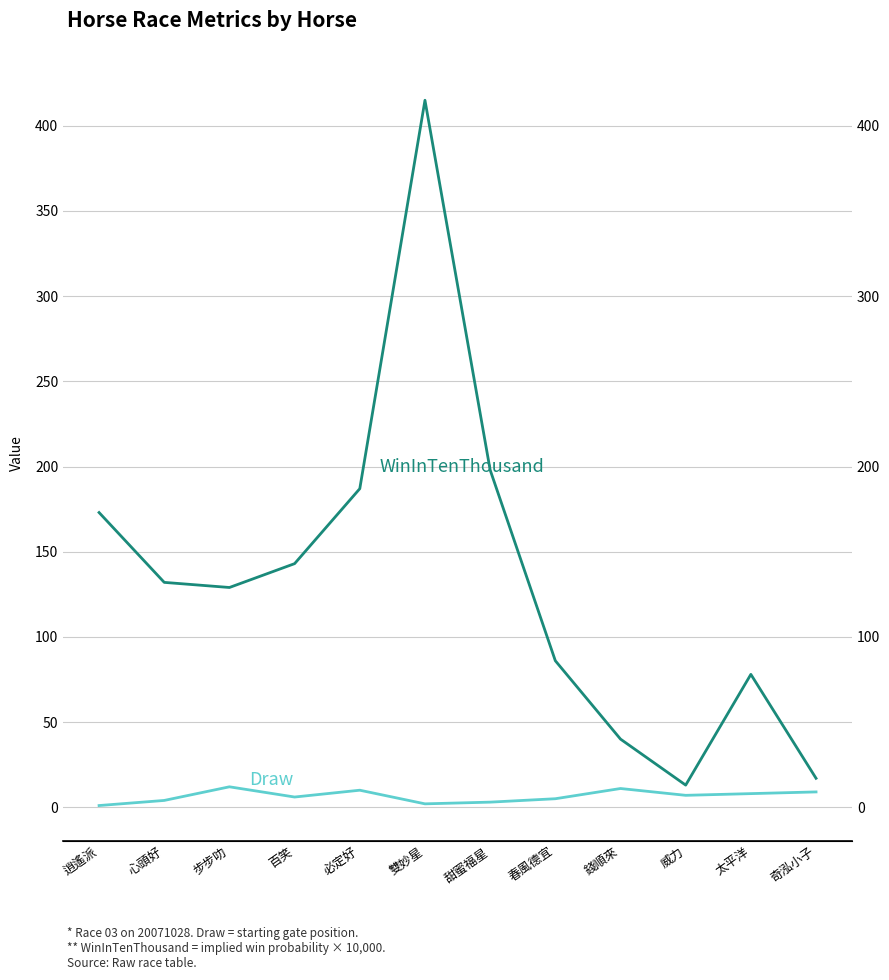

The WinInTenThousand series shows 94 at 甜蜜福星. True or false?

False